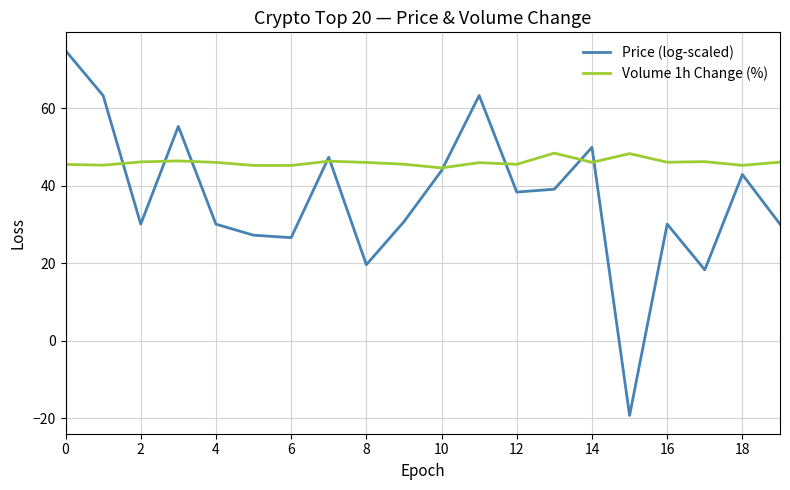

What is the smallest value displayed?

-19.3